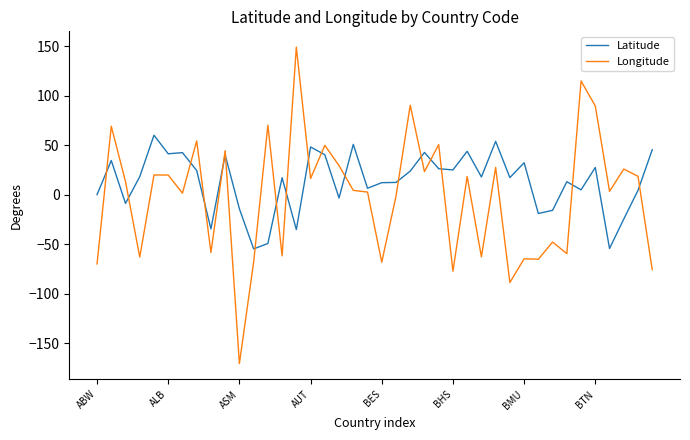

What is the minimum value shown in the chart?

-170.7